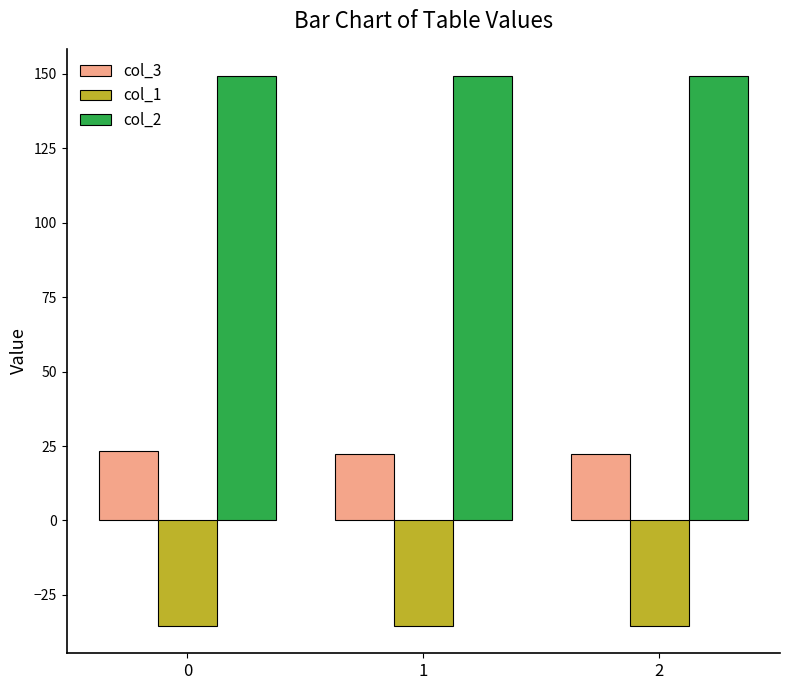

What is the smallest value displayed?

-35.4